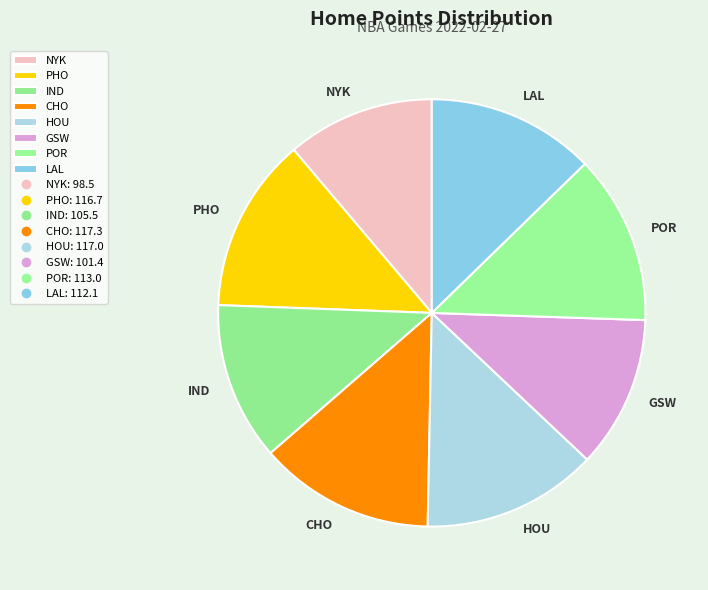

Is IND the majority of the pie?

No